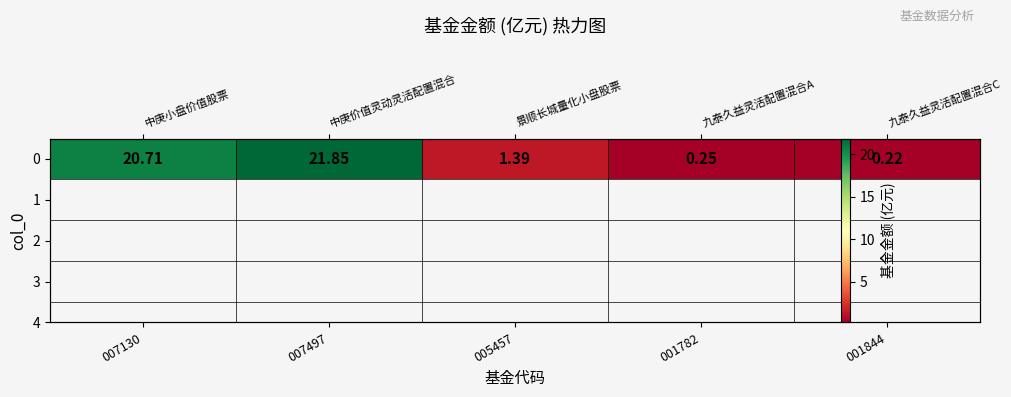

Rank the categories by value from highest to lowest.

007497, 007130, 005457, 001782, 001844